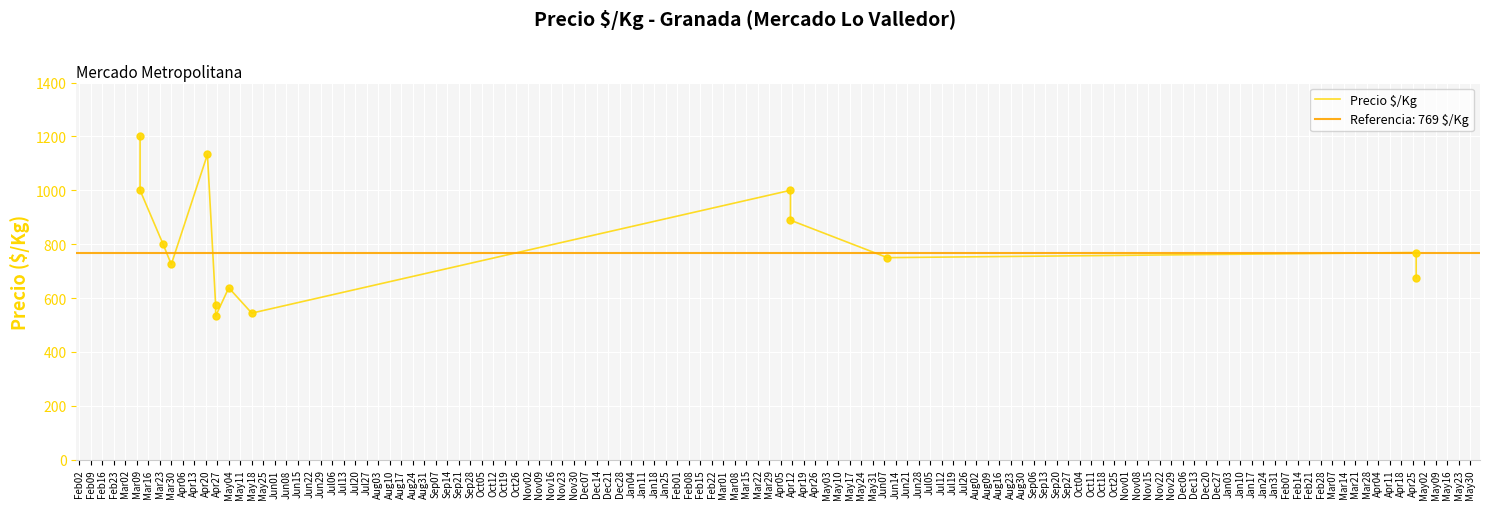

What is the change in value from Feb16 to Mar23?

-162